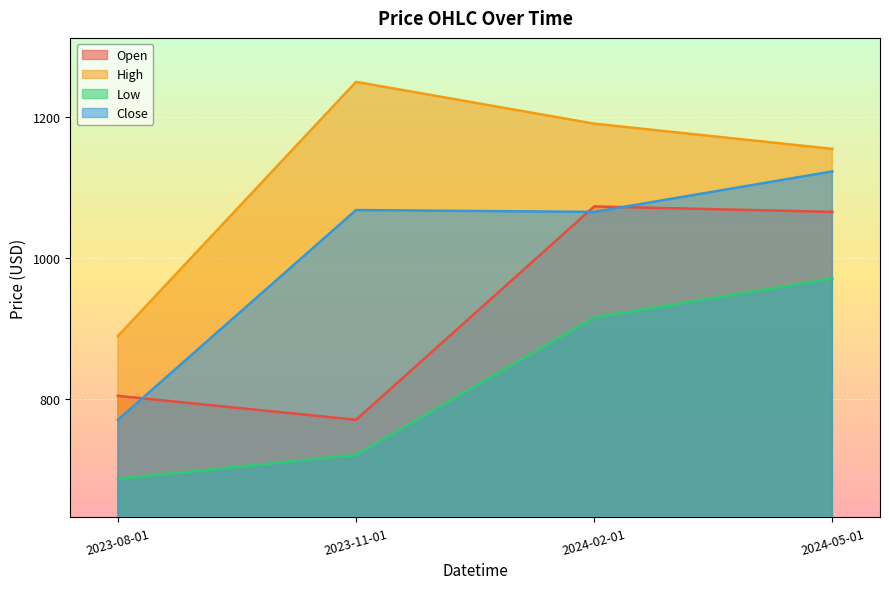

What is the maximum value shown in the chart?

1250.0